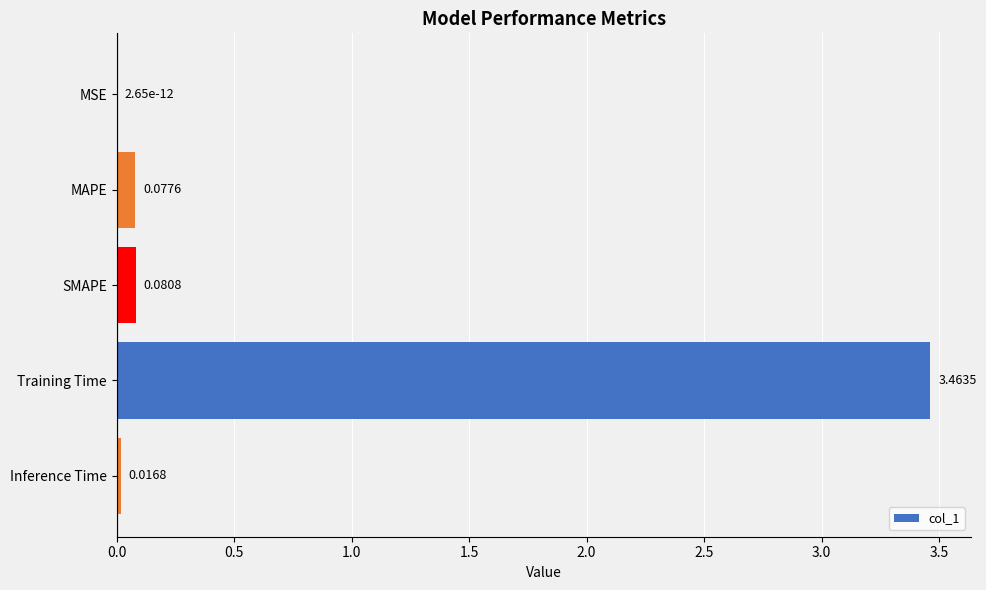

Which has a higher value, Inference Time or Training Time?

Training Time